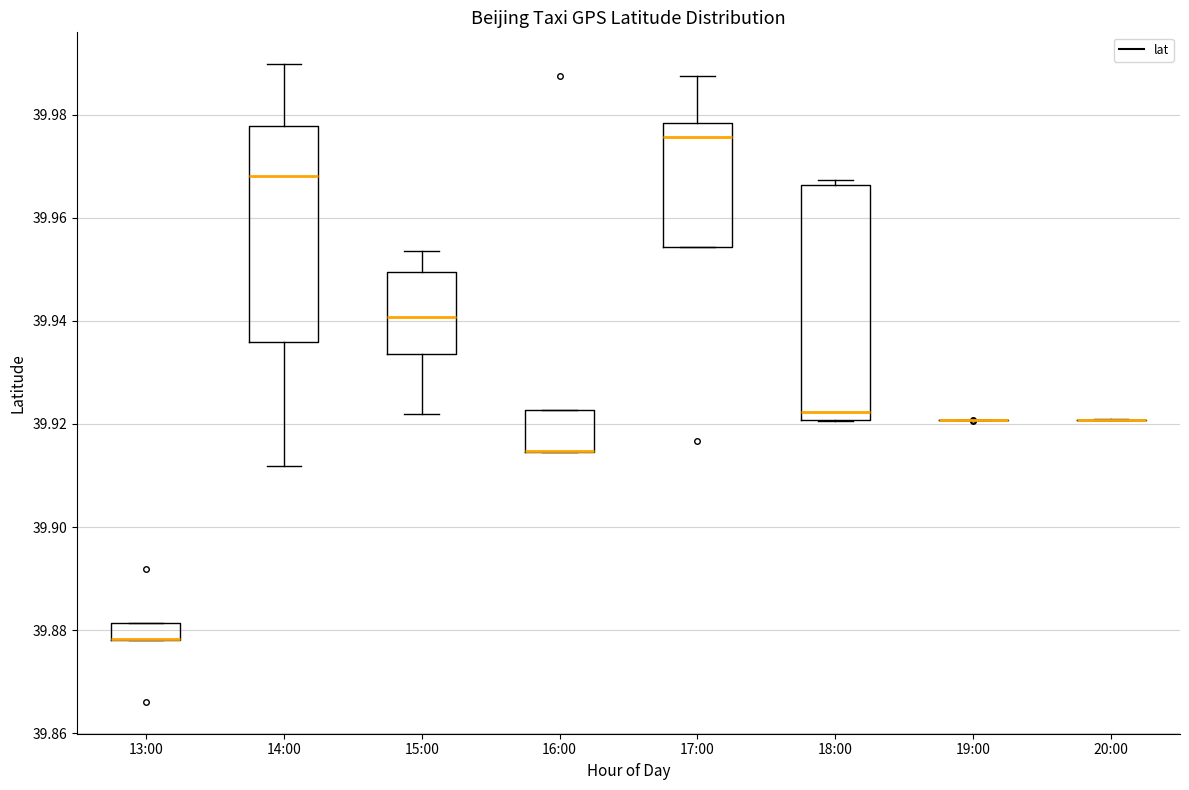

Where is the lower edge of the box for 16:00 on the y-axis? The values are not printed on the chart, so give them approximately, as read against the axis.

39.914